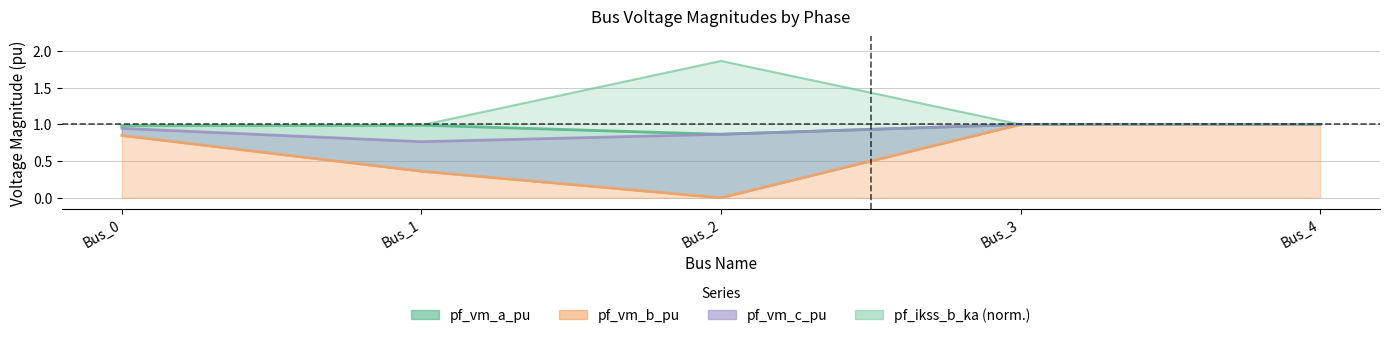

The pf_ikss_b_ka series shows 1.0 at Bus_0. True or false?

True